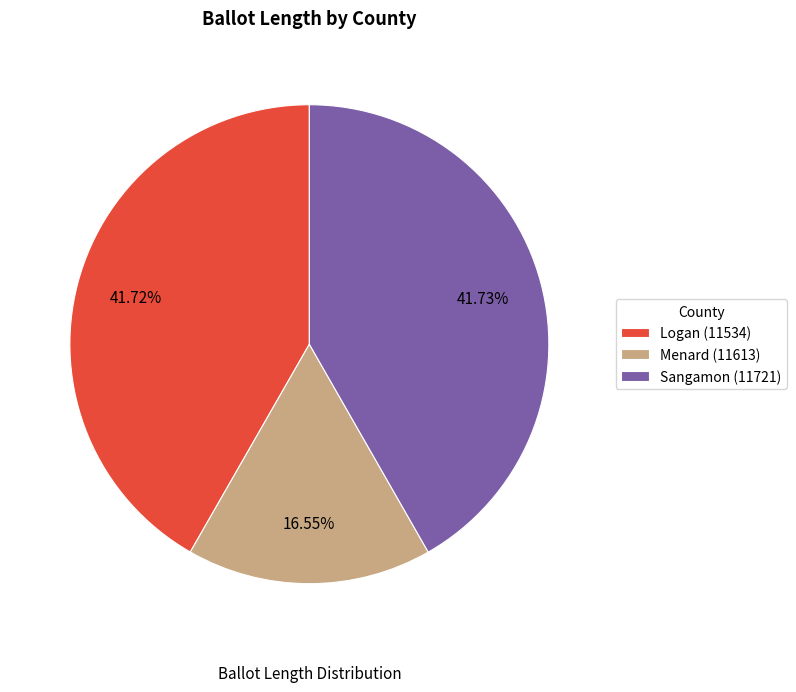

Which has a higher value, Menard (11613) or Logan (11534)?

Logan (11534)